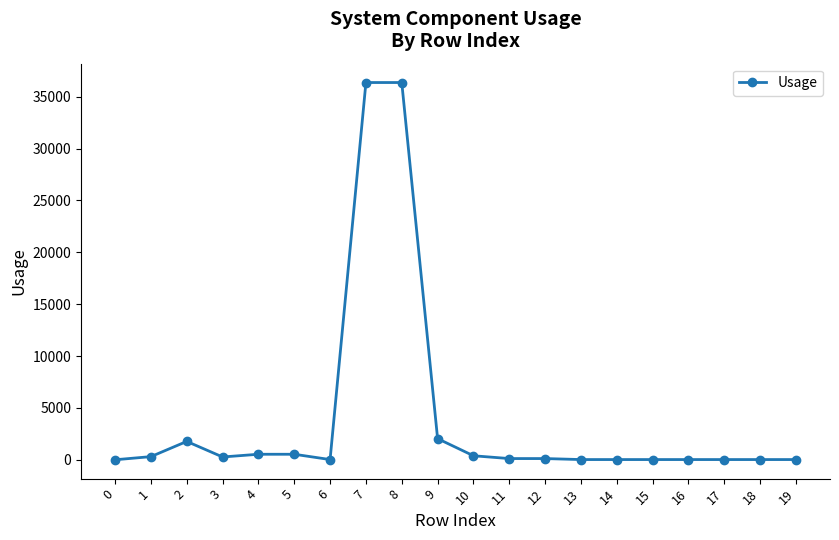

What is the difference between the maximum and second lowest values?

36344